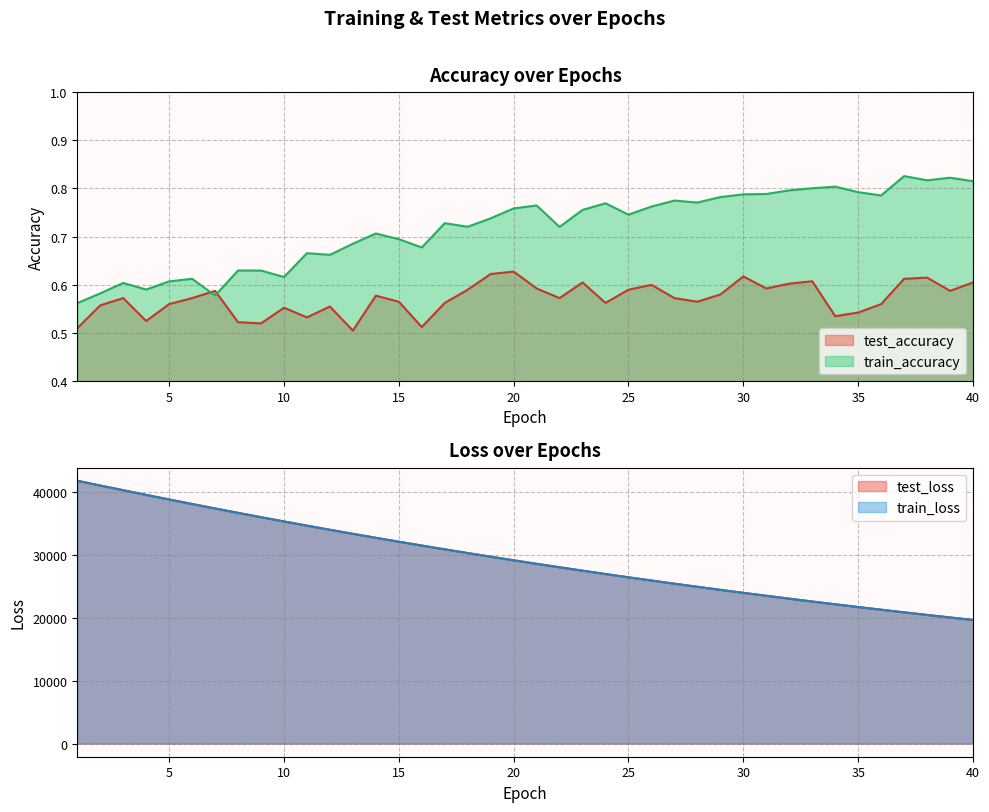

What is the sum of the test_loss values at 27 and 28?

50304.6